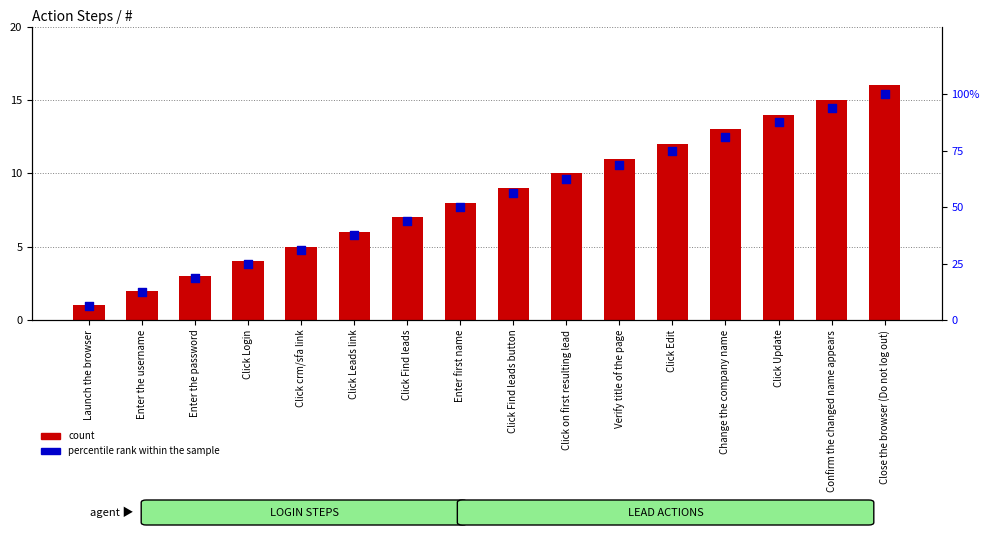

Which series has the largest Y range (max minus min)?

percentile rank within the sample